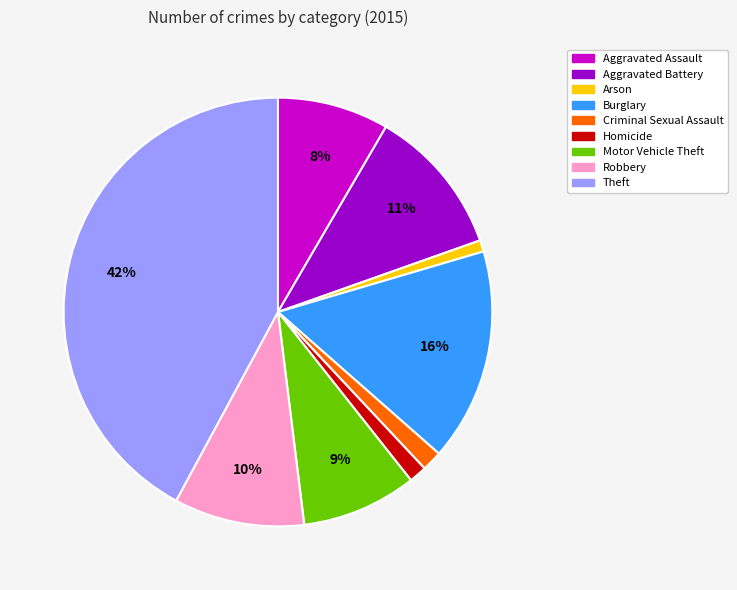

Which category has the biggest portion of the pie?

Theft